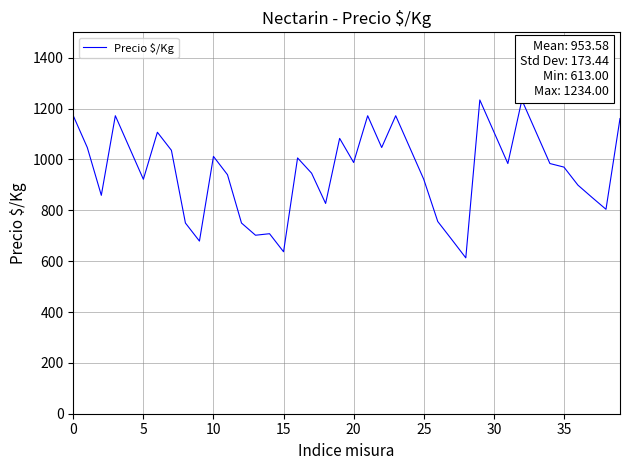

What is the greatest value displayed?

1234